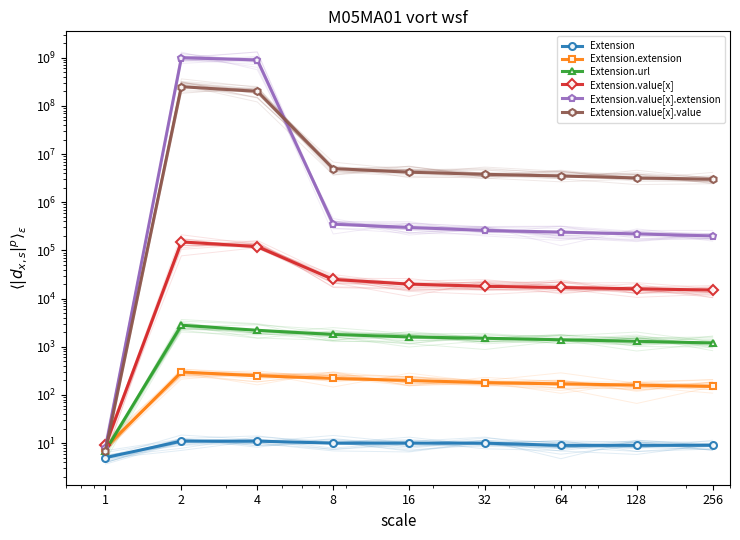

True or false: Extension and Extension.value[x].value cross at least once.

False